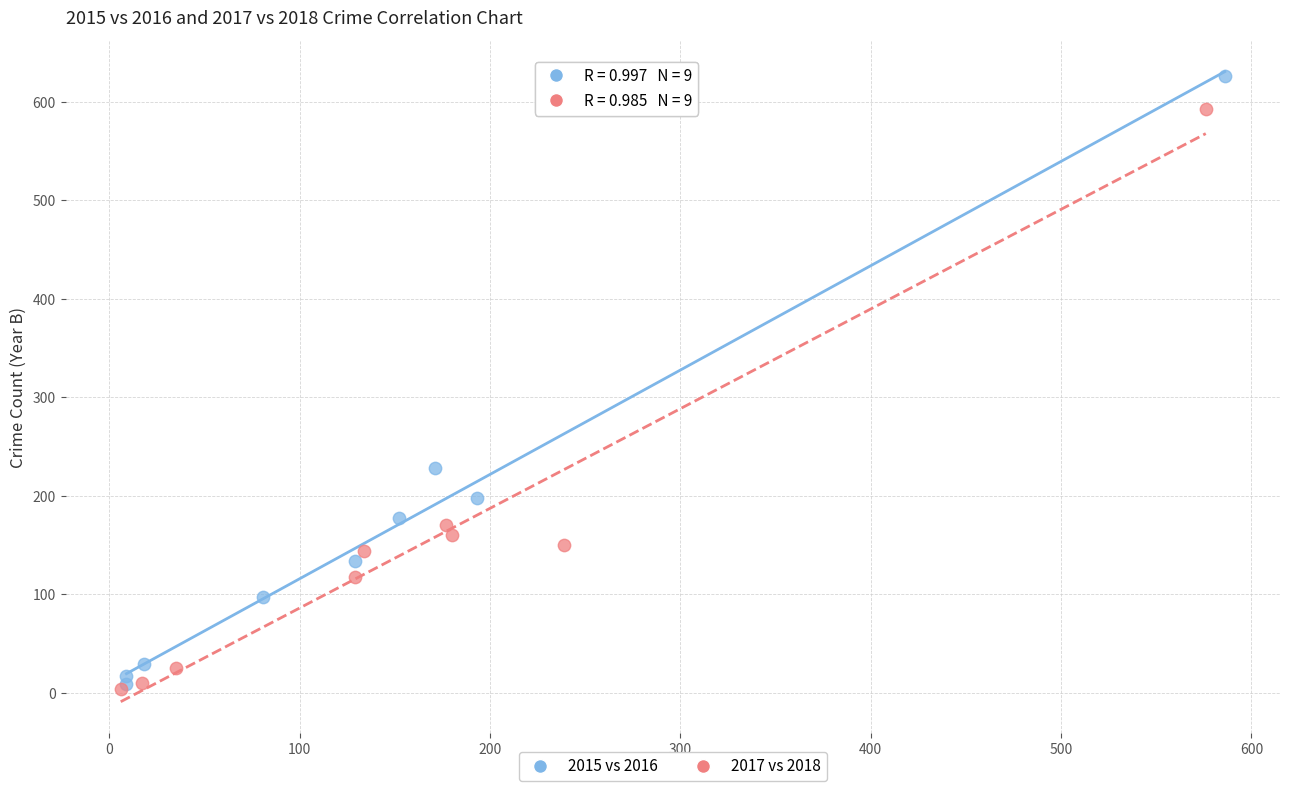

Which series has the largest Y range (max minus min)?

2015 vs 2016